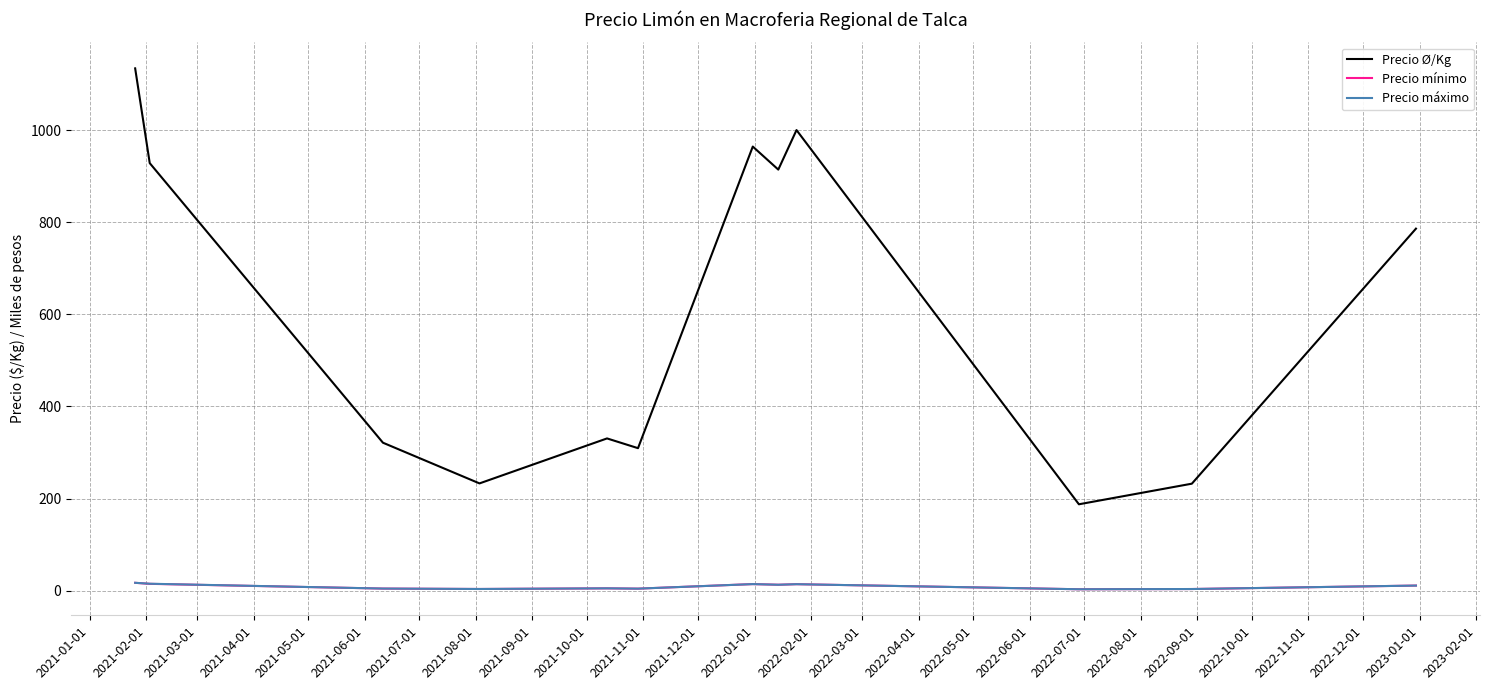

What is the greatest value displayed?

1134.0